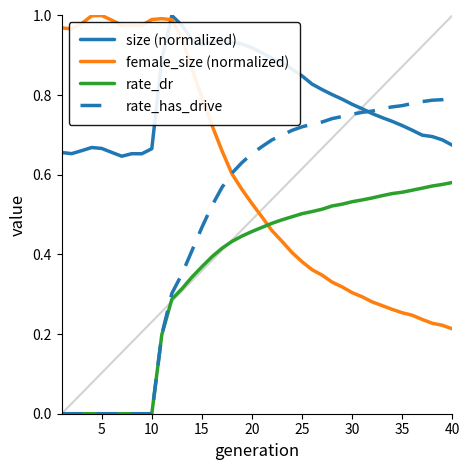

Which series has the largest total across all categories?

size (normalized)